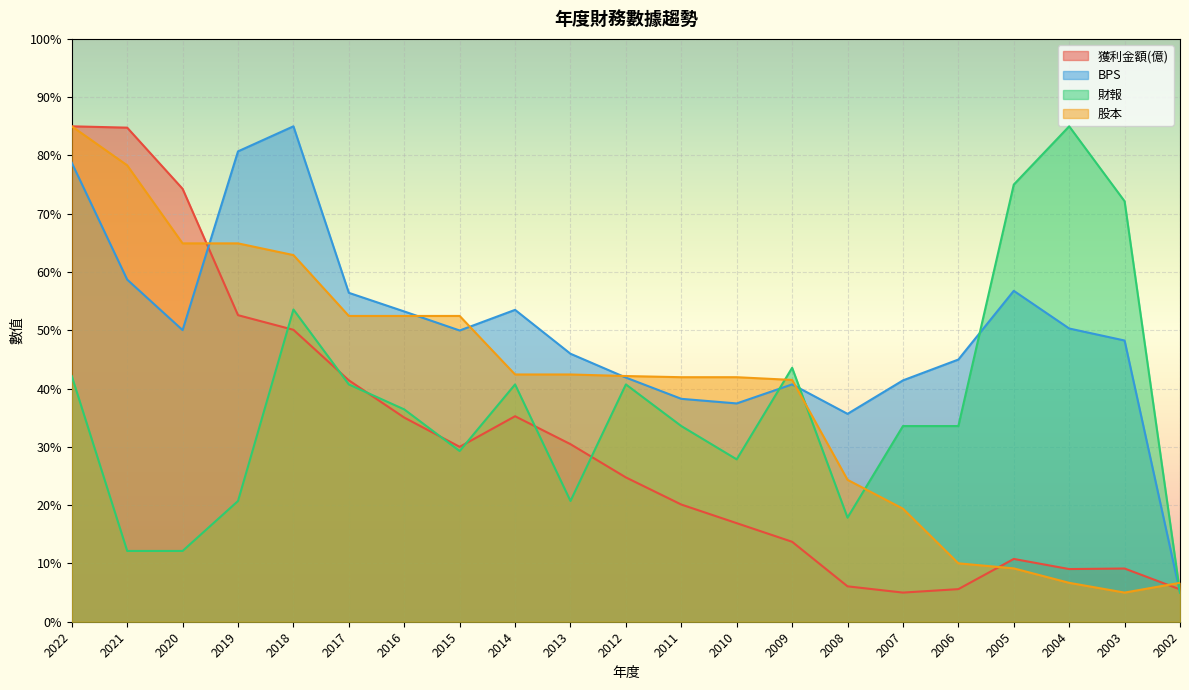

What is the value of the BPS point at the 6th from the left?

56.4